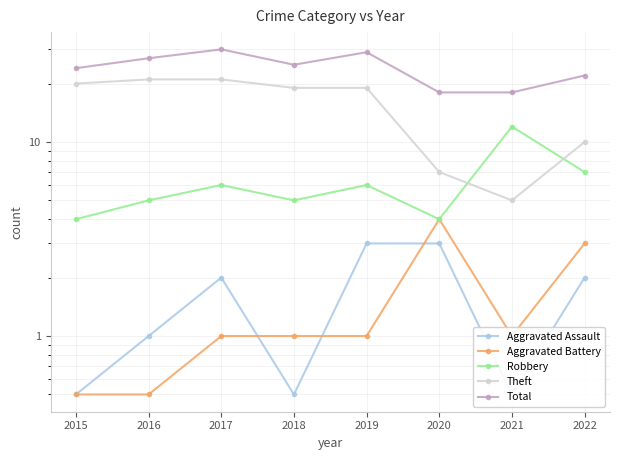

The Robbery series shows 8.0 at 2016. True or false?

False